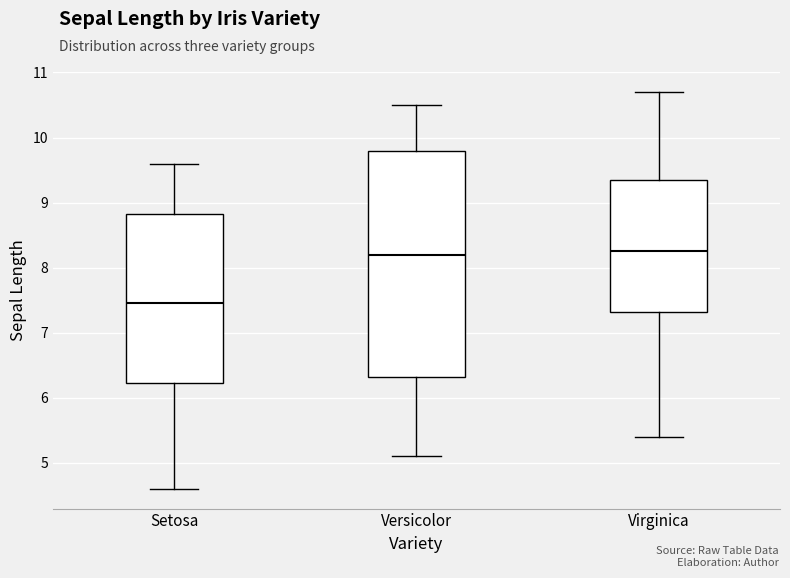

Reading left to right, read every box against the y-axis: the position of its median line, the range the box covers, and the ends of its whiskers. The values are not printed on the chart, so give them approximately, as read against the axis.

Setosa: median 7.5, box 6.2 to 8.8, whiskers 4.6 to 9.6
Versicolor: median 8.2, box 6.3 to 9.8, whiskers 5.1 to 10.5
Virginica: median 8.3, box 7.3 to 9.4, whiskers 5.4 to 10.7